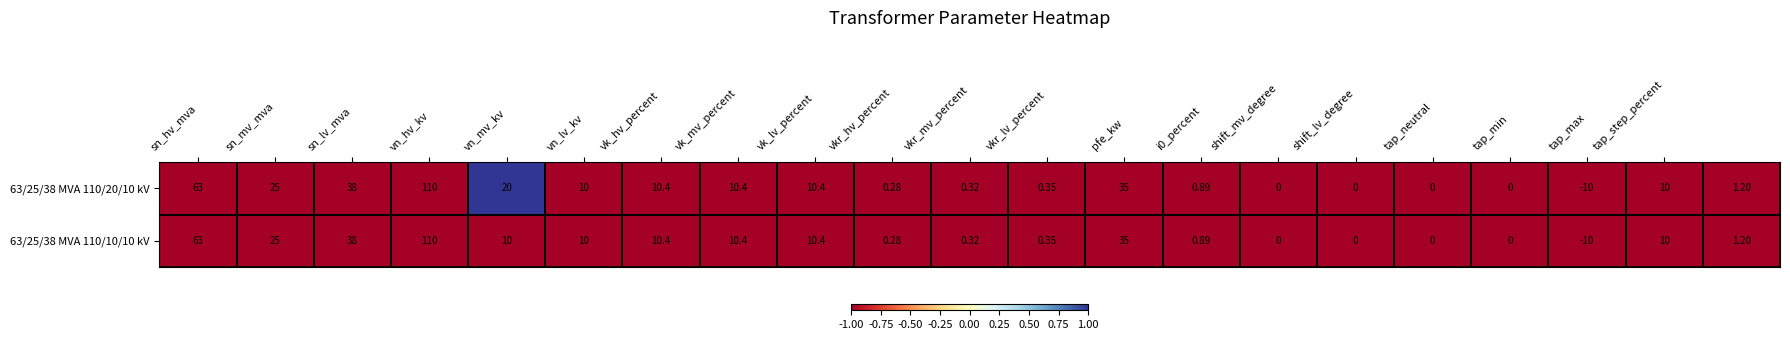

At which category does the chart reach its peak across all series?

vn_hv_kv